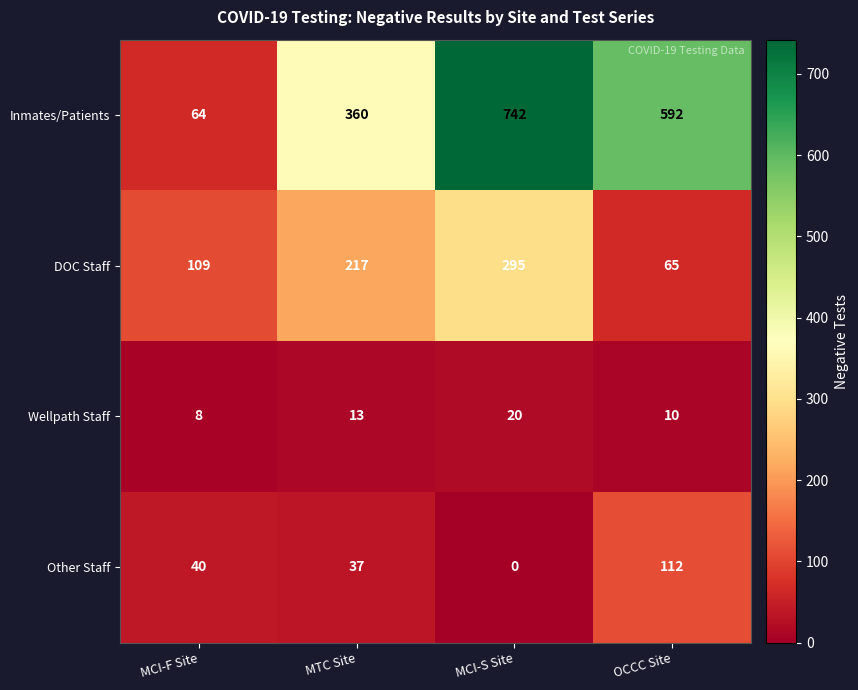

At which label is Wellpath Staff closest to 14?

MTC Site